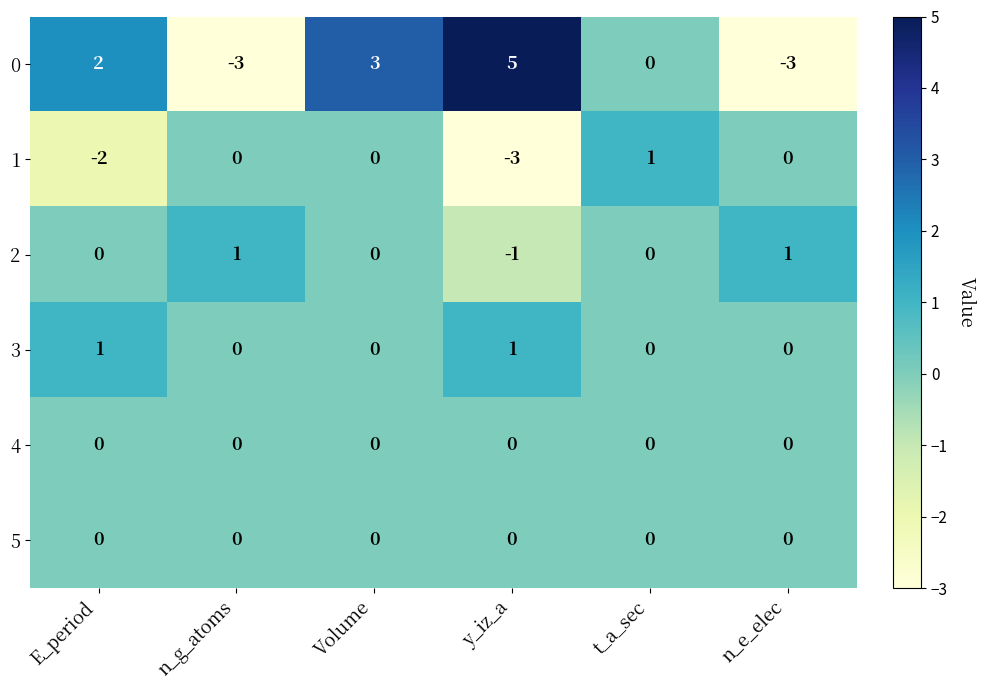

The value of 1 at E_period is -2. True or false?

True